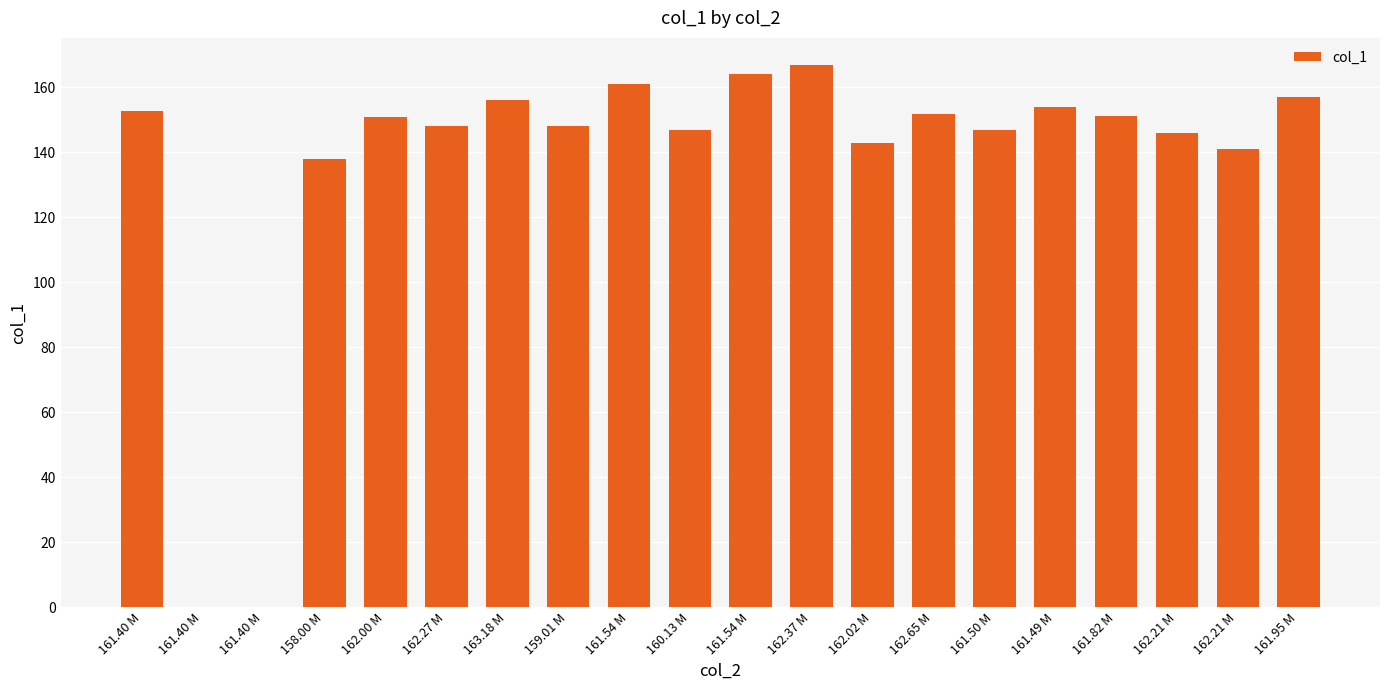

How many data points does each series have?

20